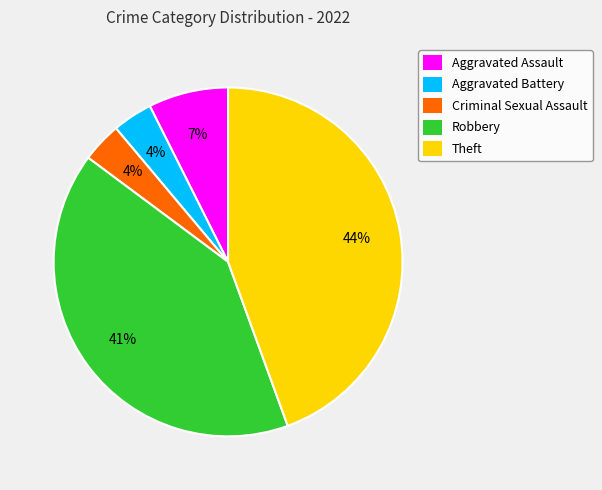

Approximately how many times larger is the value at Aggravated Battery compared to Criminal Sexual Assault?

1.0